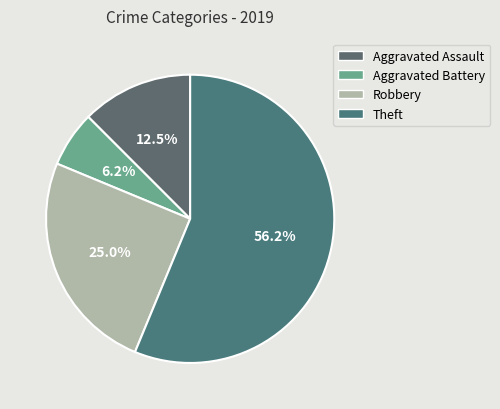

What is the change in value from Aggravated Battery to Robbery?

+3